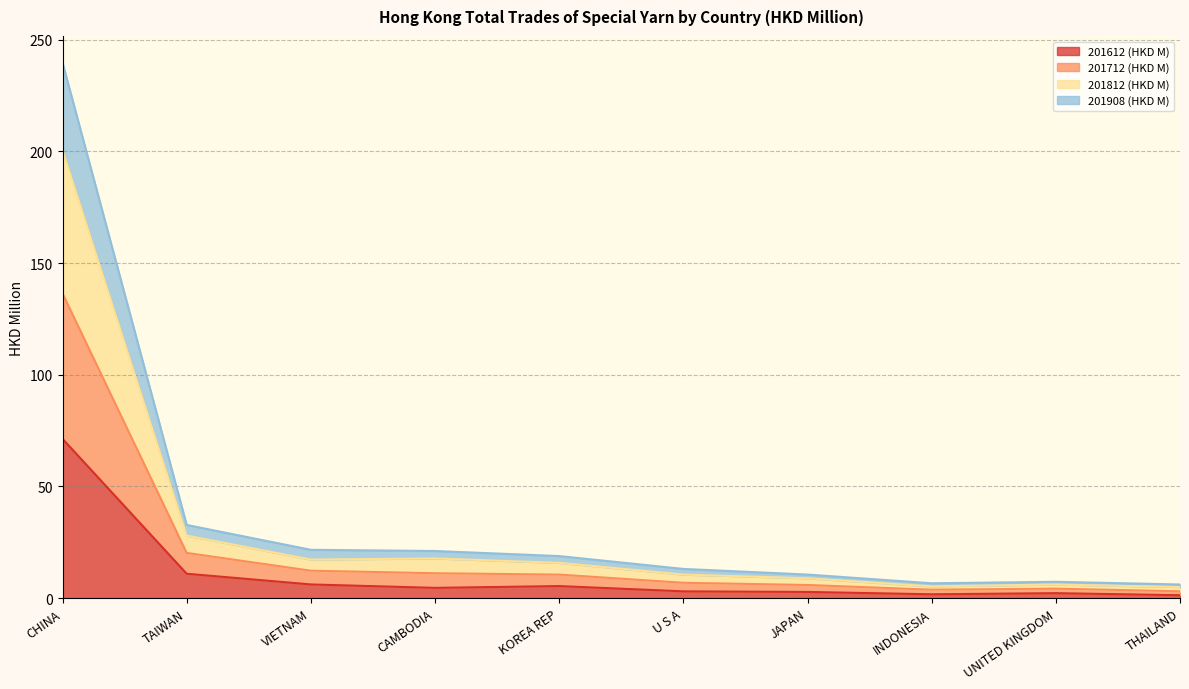

Where does the 201612 (HKD M) series first go above 4?

CHINA